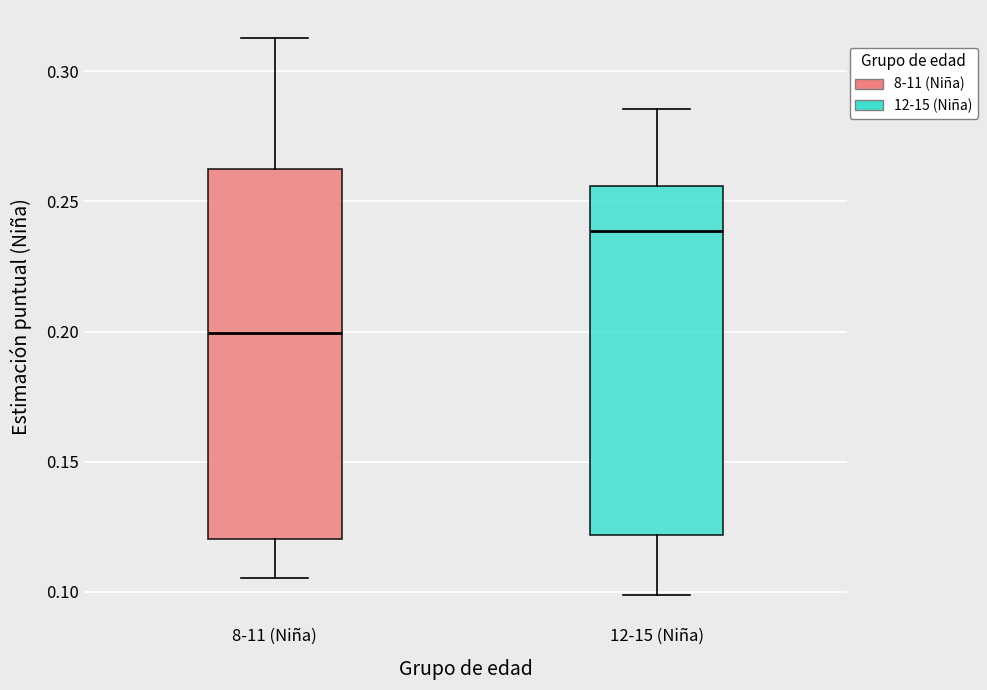

Comparing the boxes themselves (not the whiskers), which one is the tallest?

8-11 (Niña)